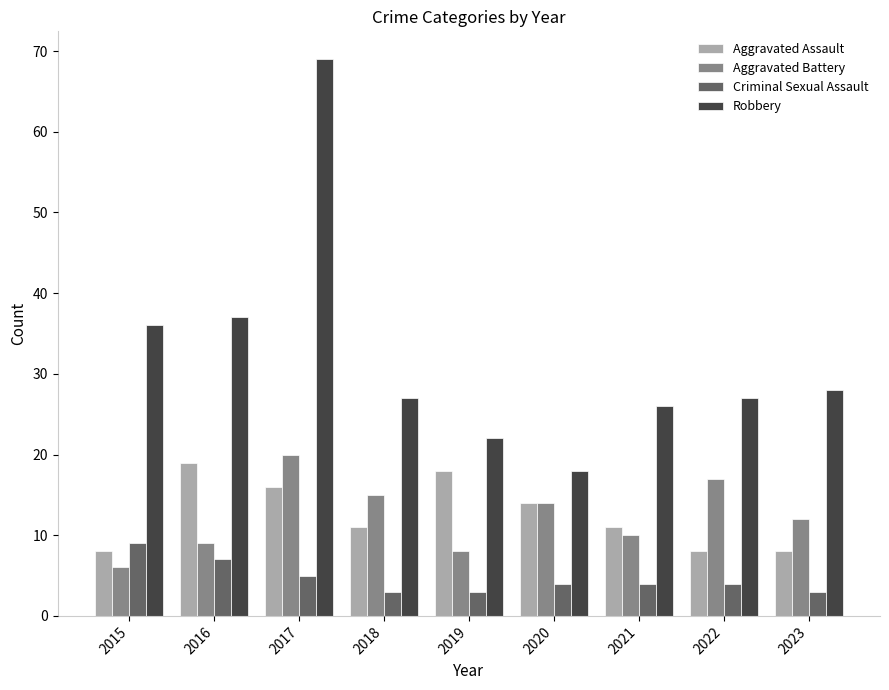

What value does the Aggravated Assault series have at 2022?

8